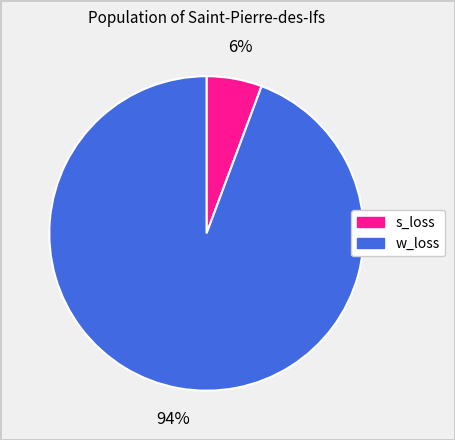

Which category accounts for the majority?

w_loss